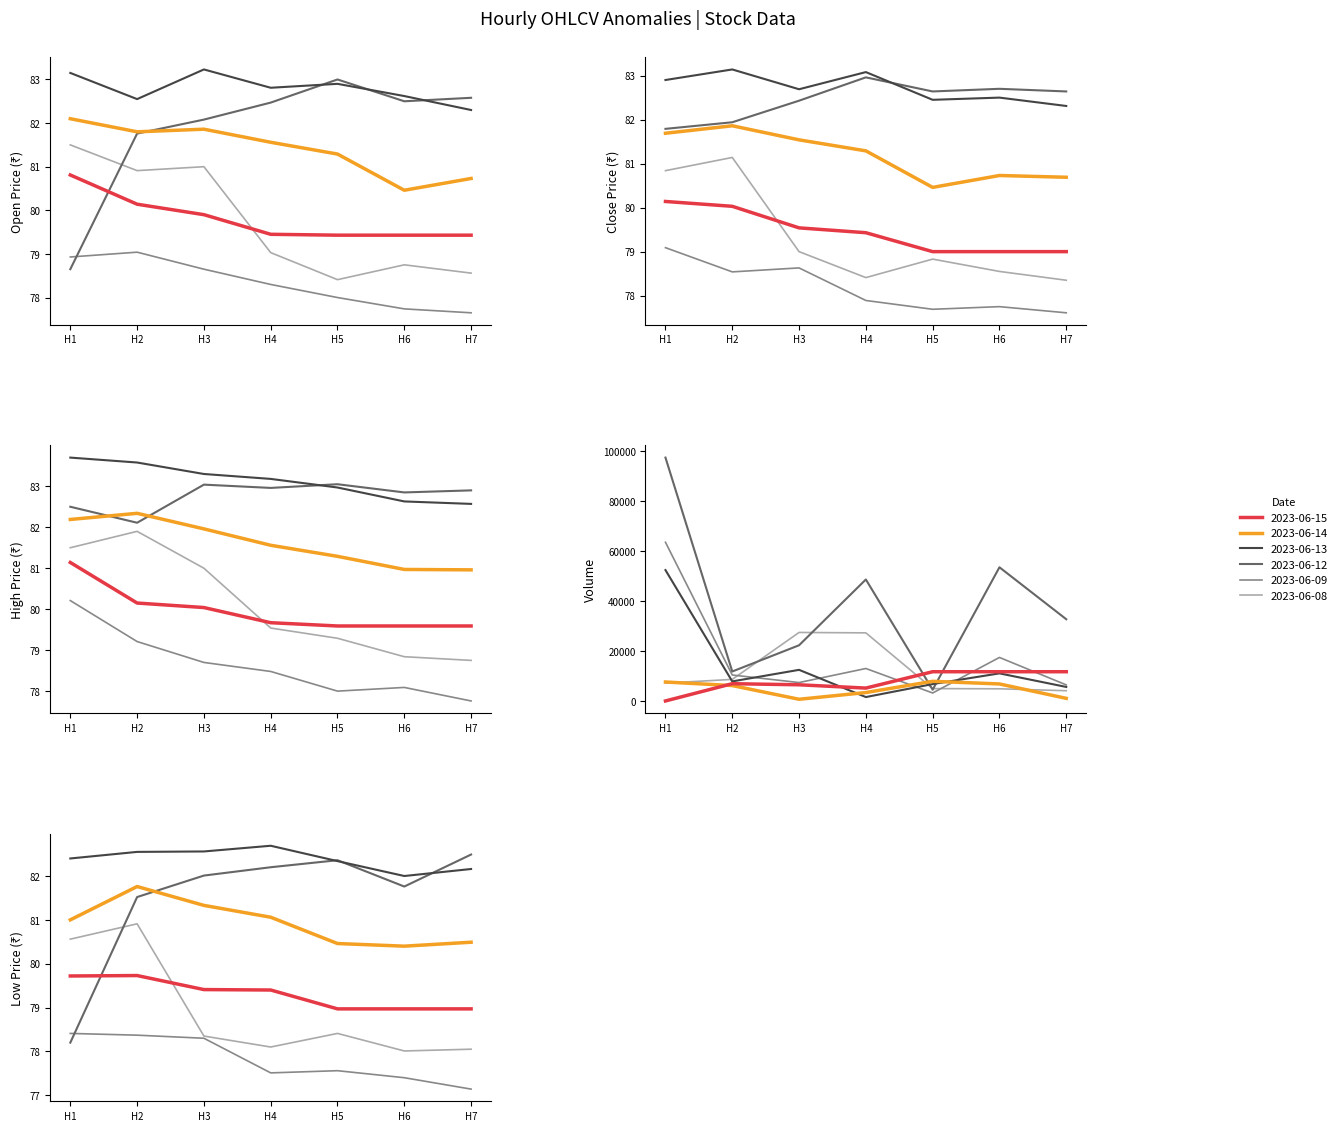

How many intersections are there between Close and Low?

2